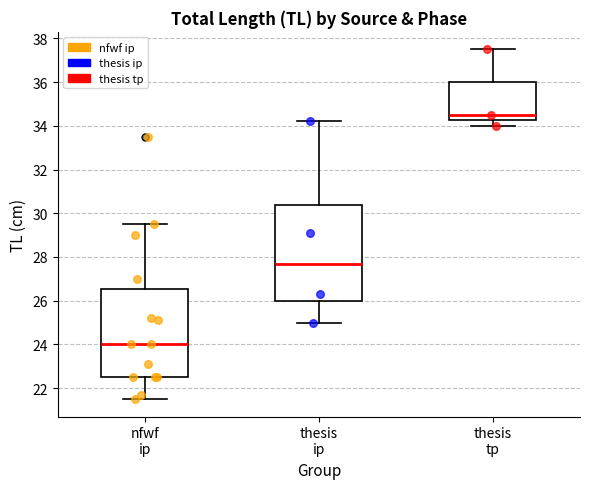

Reading left to right, read every box against the y-axis: the position of its median line, the range the box covers, and the ends of its whiskers. The values are not printed on the chart, so give them approximately, as read against the axis.

nfwf ip: median 24.0, box 22.6 to 26.6, whiskers 21.6 to 29.6
thesis ip: median 27.8, box 26.0 to 30.4, whiskers 25.0 to 34.2
thesis tp: median 34.6, box 34.2 to 36.0, whiskers 34.0 to 37.6